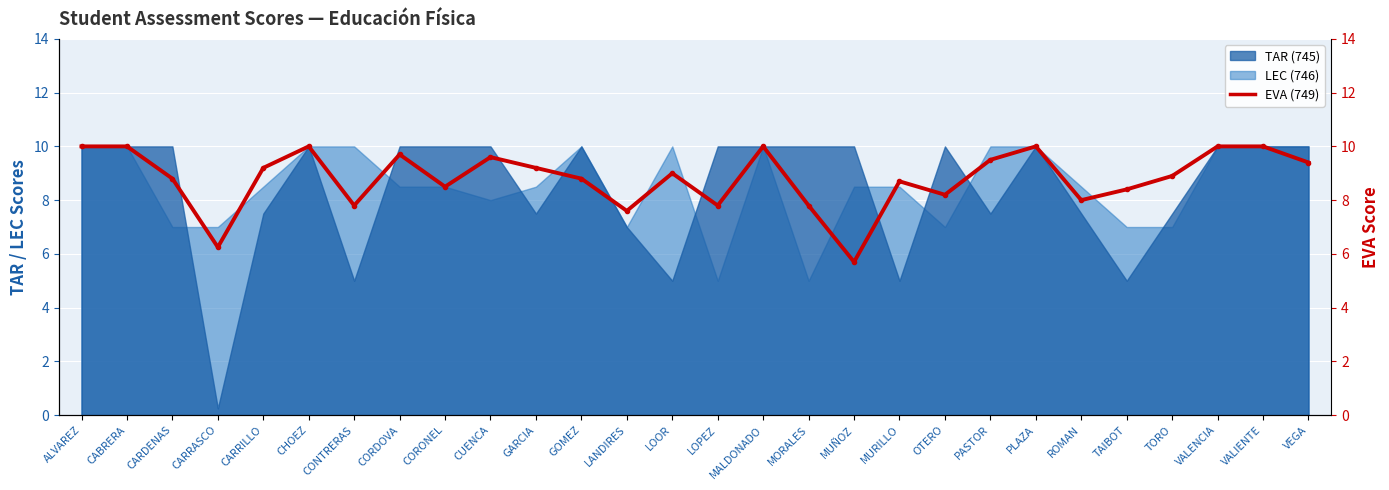

Where does the data first go above 9?

ALVAREZ